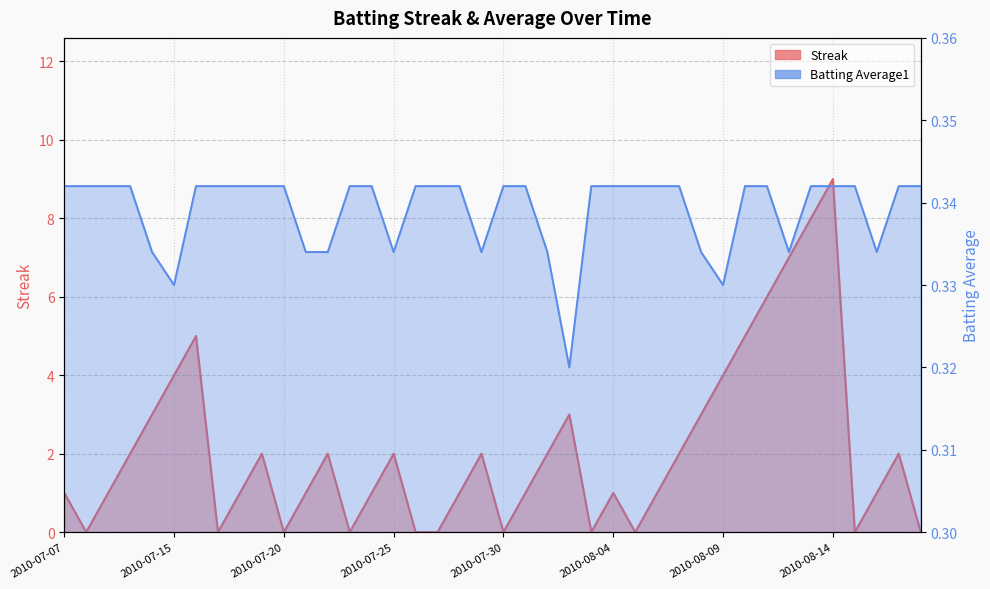

The value of Batting Average1 at 2010-07-26 is 0.3. True or false?

True